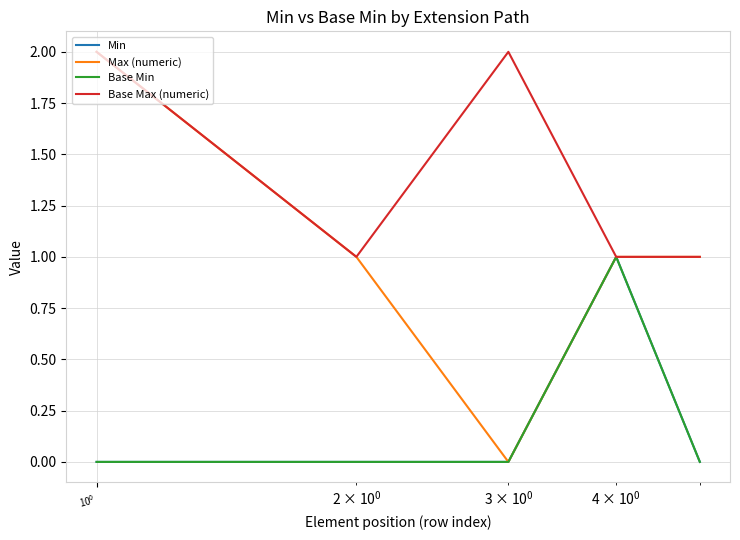

Is this an area chart (filled region under the line)?

No